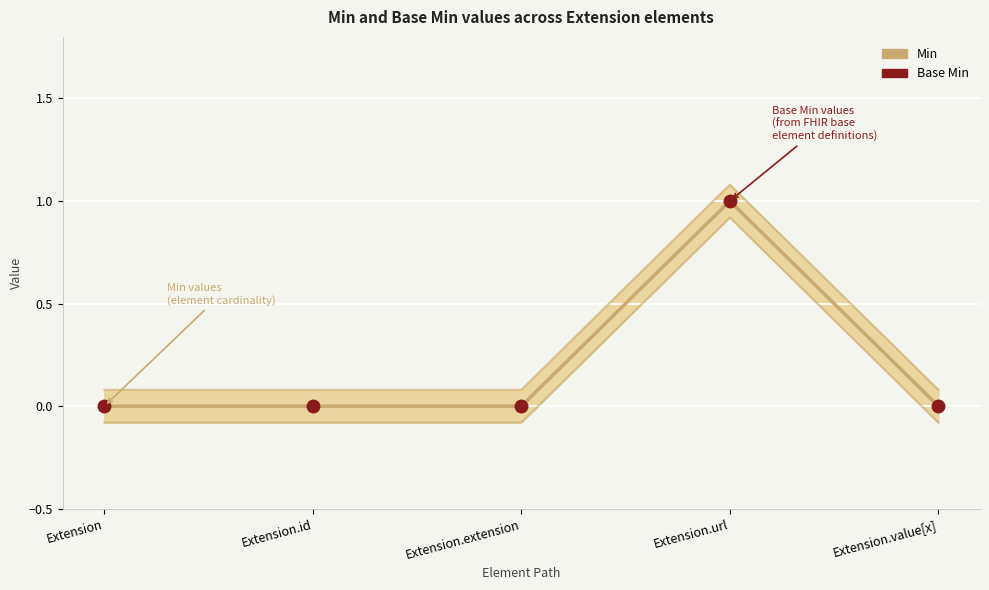

Between Extension and Extension.extension, which is larger?

Extension